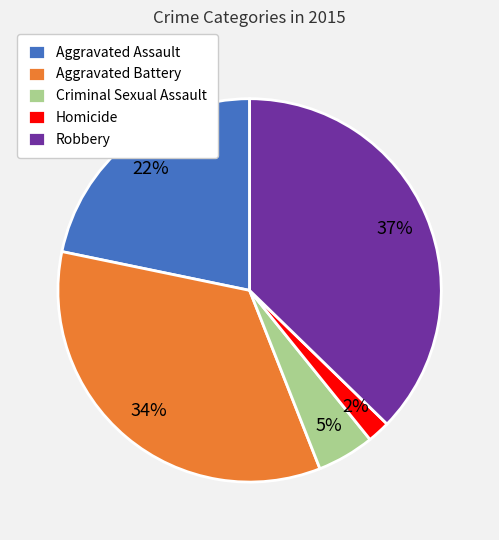

Is it true that Homicide is 2% of the pie?

True